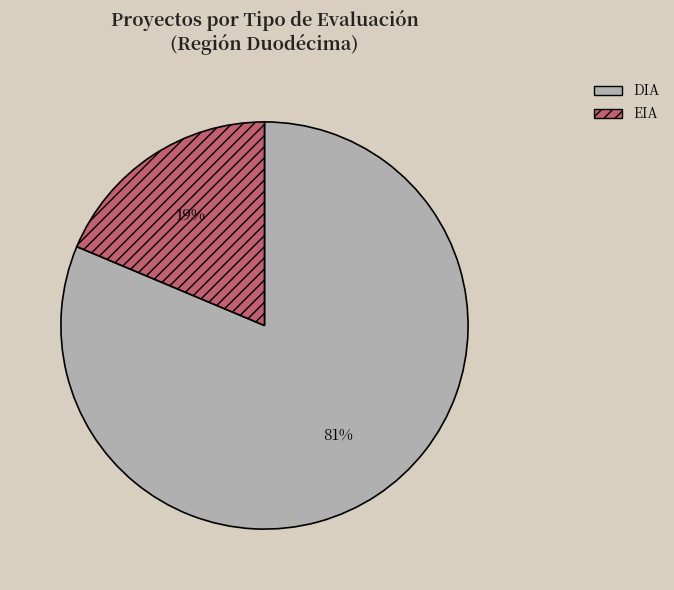

To the nearest percent, what is the average slice percentage?

50%